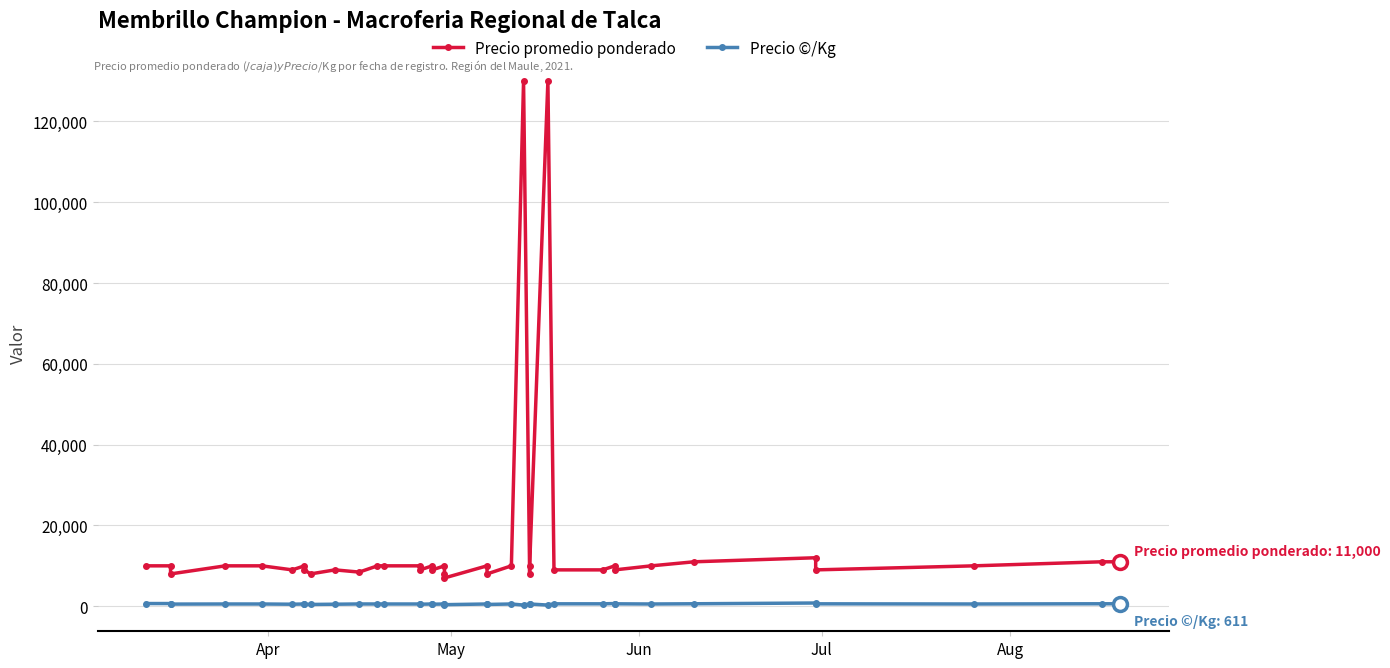

Reading right to left, transcribe all the data shown in this chart.

Precio promedio ponderado: 11000	11000	10000	9000	12000	11000	10000	9000	10000	9000	9000	130000	10000	8000	130000	10000	8000	10000	7000	8000	10000	9000	10000	9000	10000	10000	10000	8452	9000	8000	9000	10000	9000	10000	10000	8000	10000	10000
Precio ©/Kg: 611	611	556	600	800	611	556	600	667	600	600	289	556	533	289	556	444	556	389	444	556	500	556	500	556	556	556	563	500	444	500	556	500	556	556	533	667	667